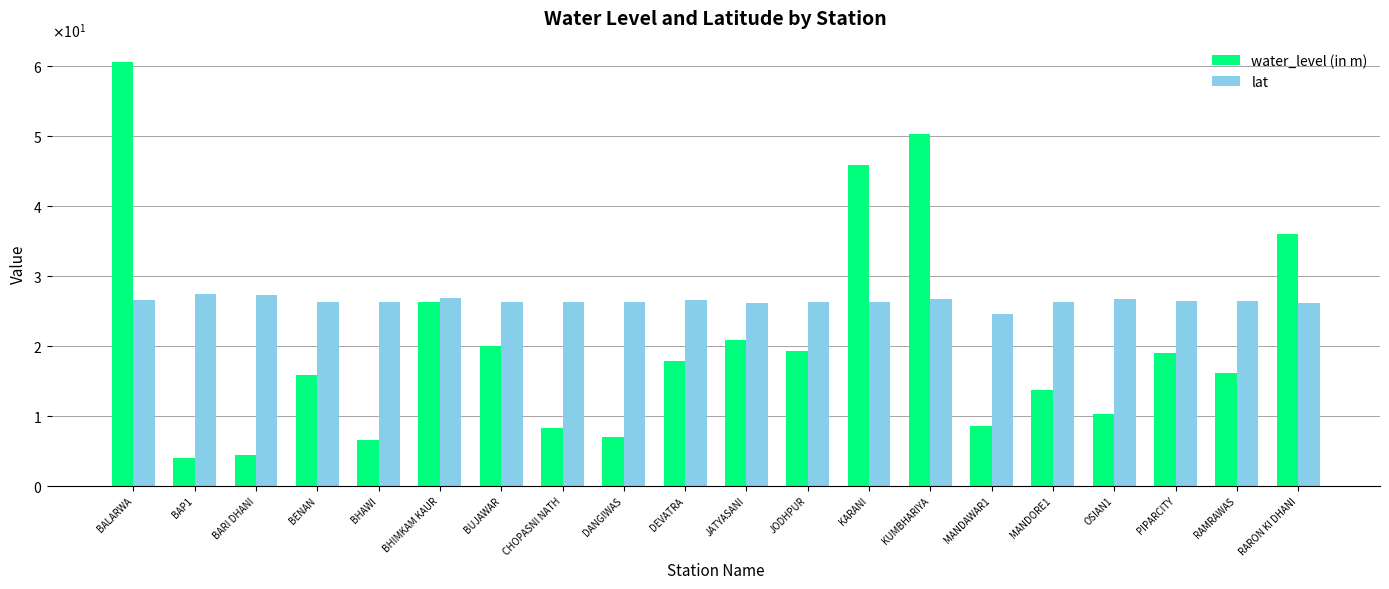

Is it true that water_level (in m) equals 6.5 at BHAWI?

True